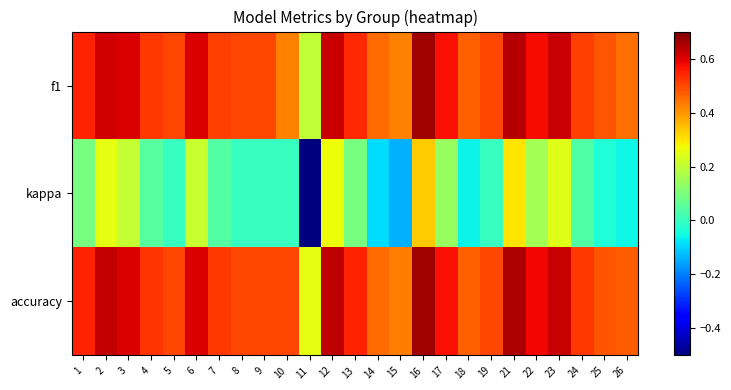

List the series in order of their peak value, lowest first.

kappa, f1, accuracy